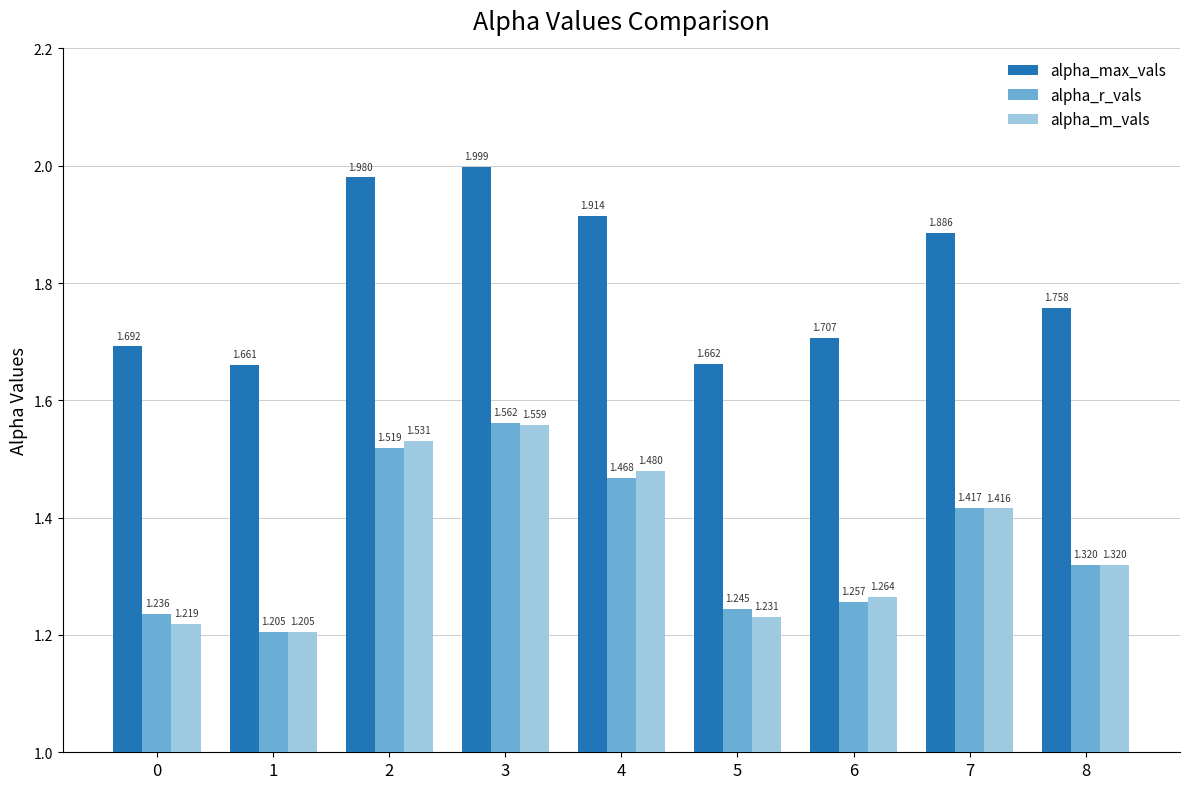

Which series has the largest range (max minus min)?

alpha_r_vals